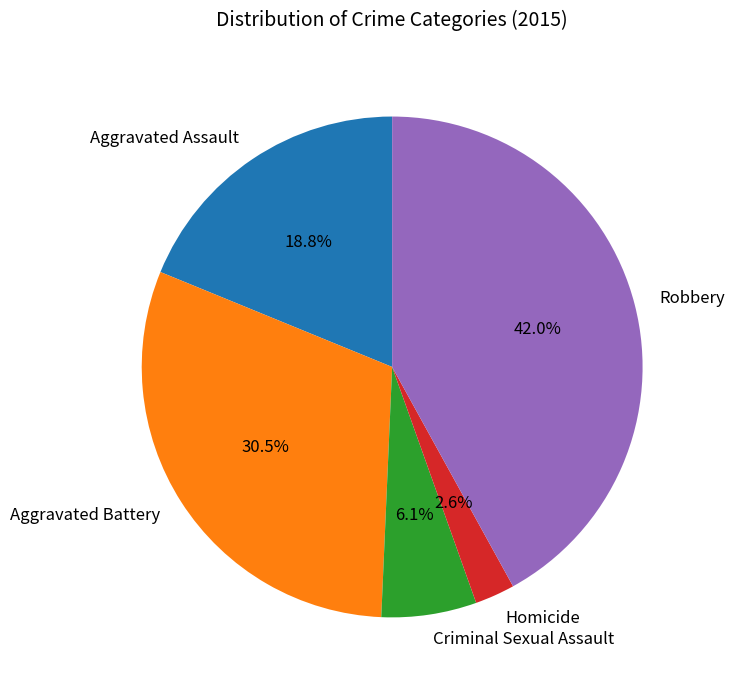

Is Robbery the majority of the pie?

No